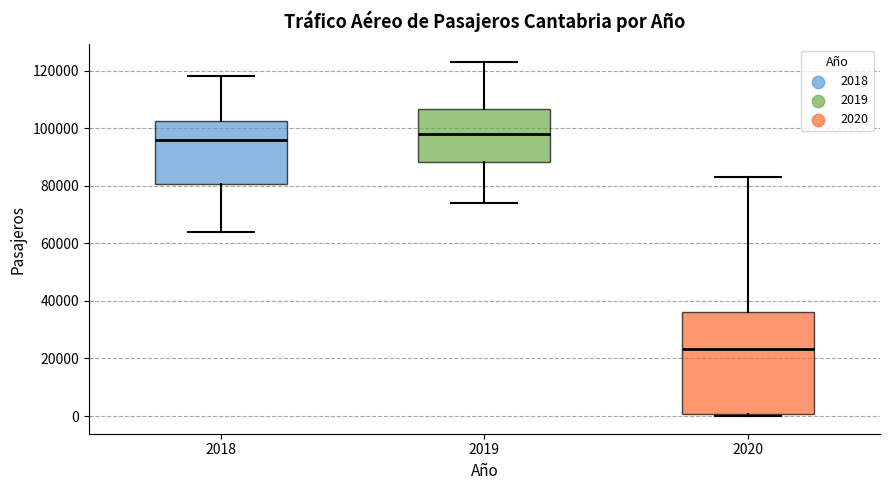

Where does the median line of the box at x = 2019 sit on the y-axis? The values are not printed on the chart, so give them approximately, as read against the axis.

98000